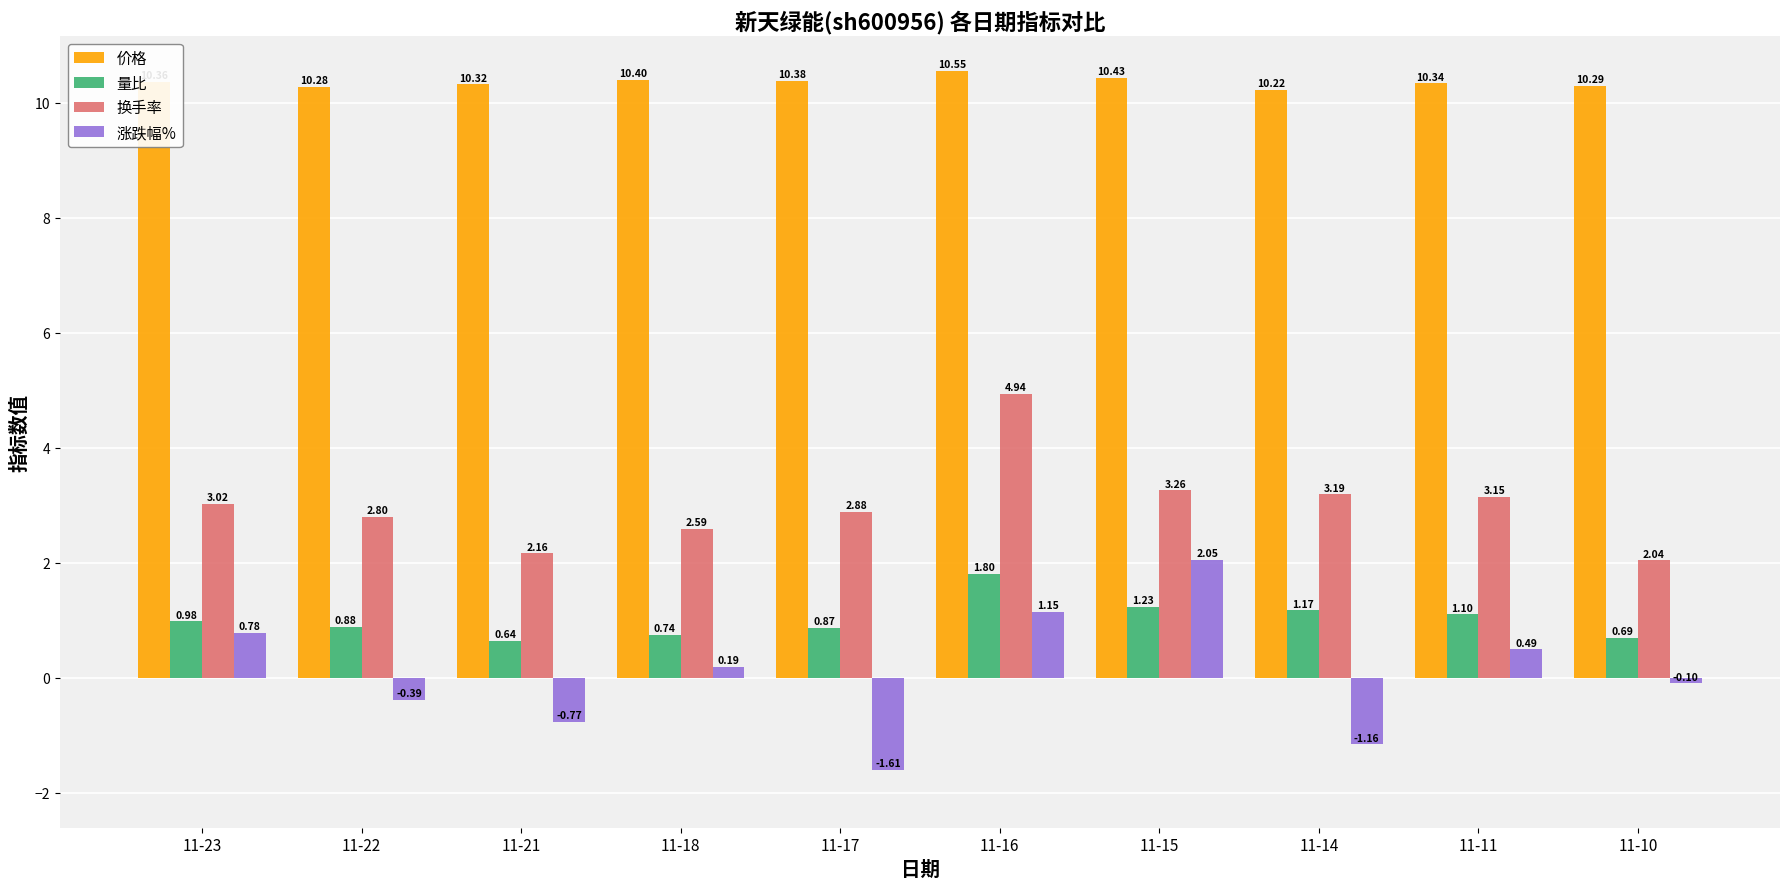

At 11-17, list the series in order from largest to smallest.

价格, 换手率, 量比, 涨跌幅%